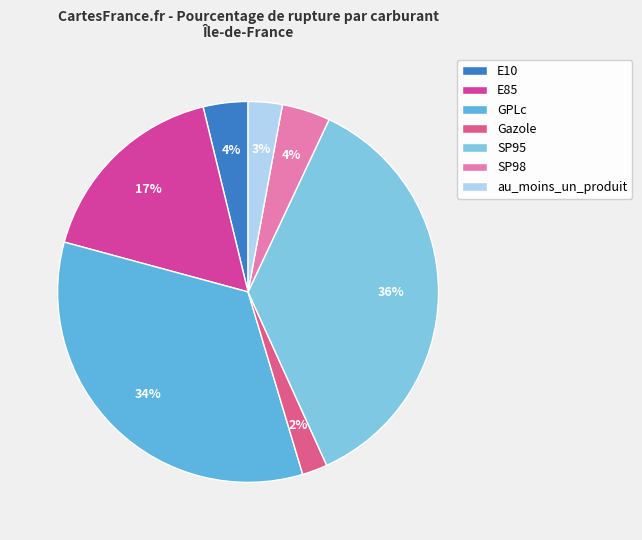

What is the change in value from SP95 to SP98?

-48.3